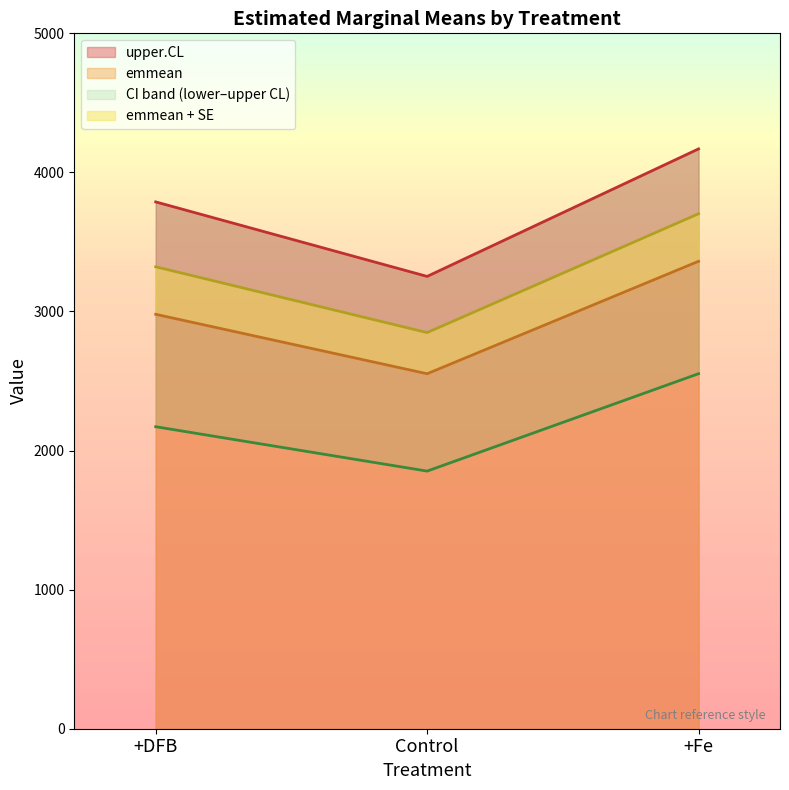

The upper.CL series shows 4169.2 at +Fe. True or false?

True